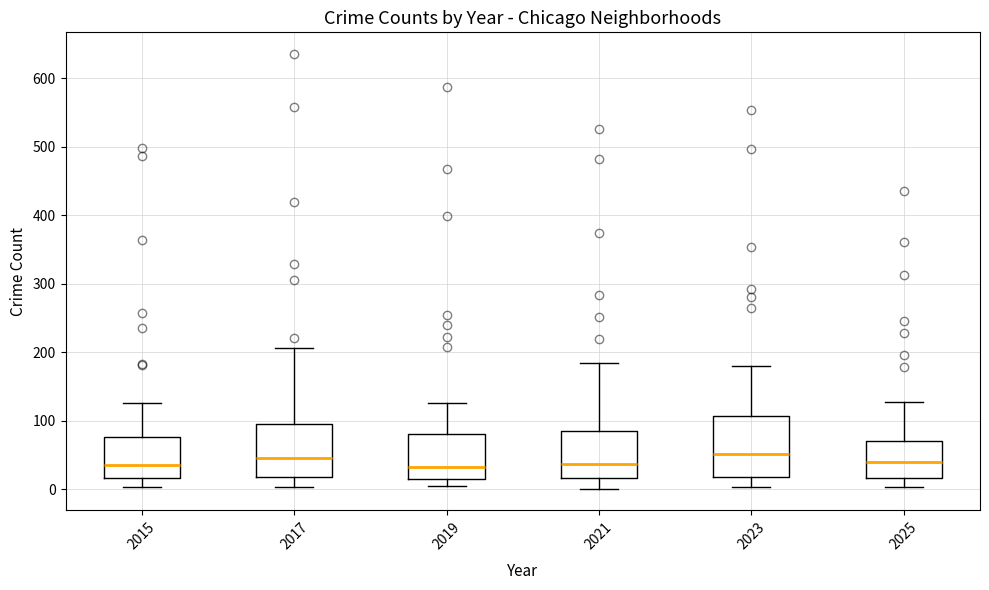

Comparing the boxes themselves (not the whiskers), which one is the tallest?

2023